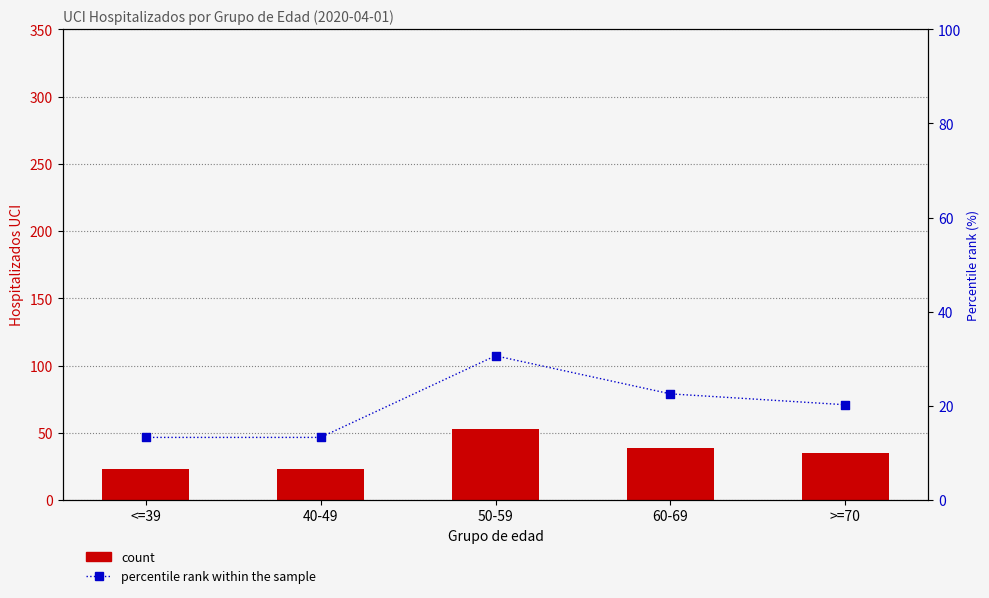

What is the total value across all series at 50-59?

83.6